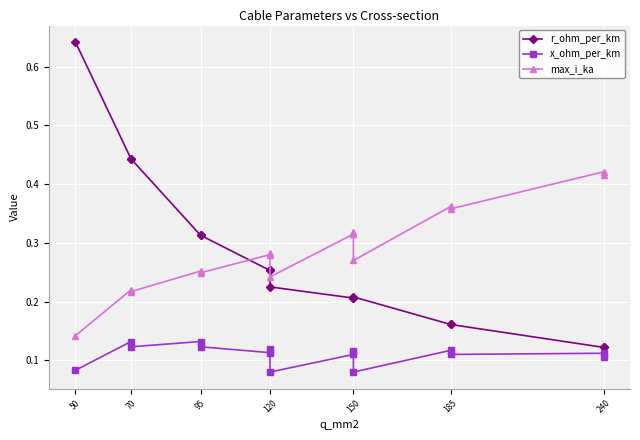

Is this an area chart (filled region under the line)?

No